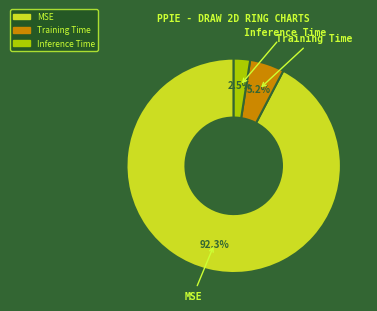

Count the number of slices in the pie.

3